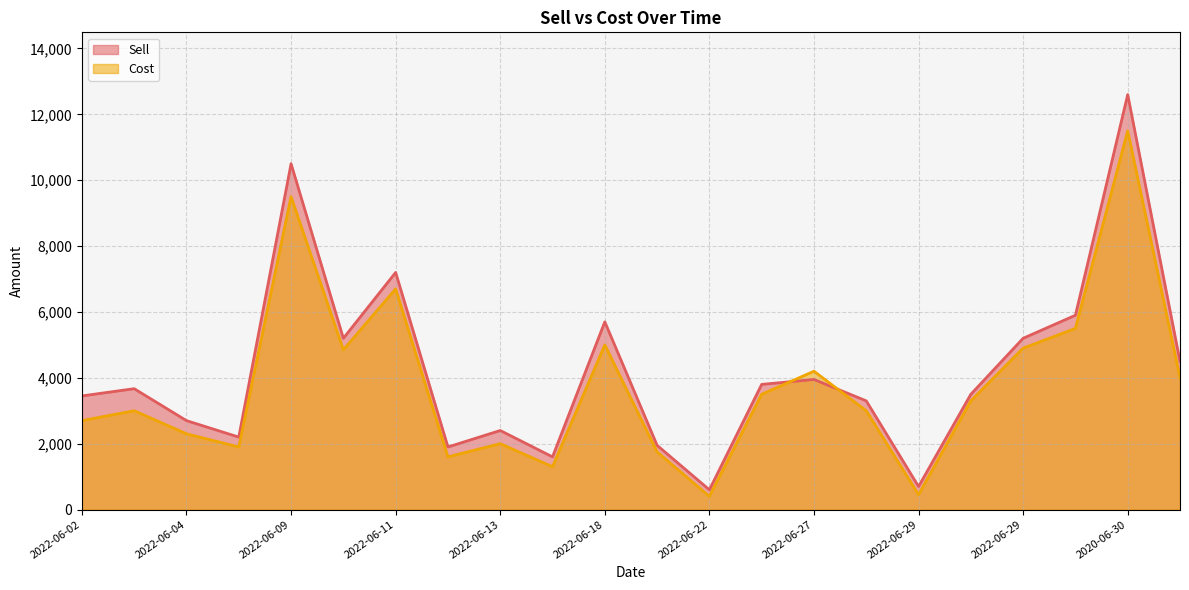

Which series has the largest total across all categories?

Sell